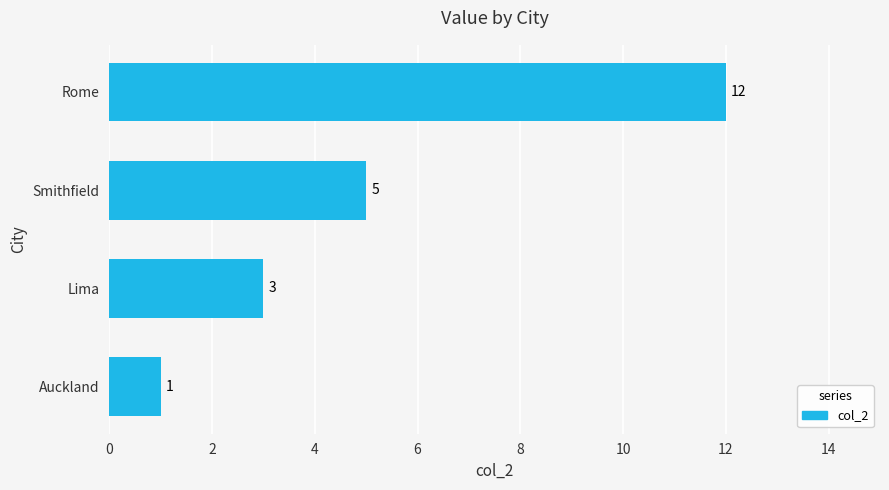

The chart shows a value of 18 at Rome. True or false?

False